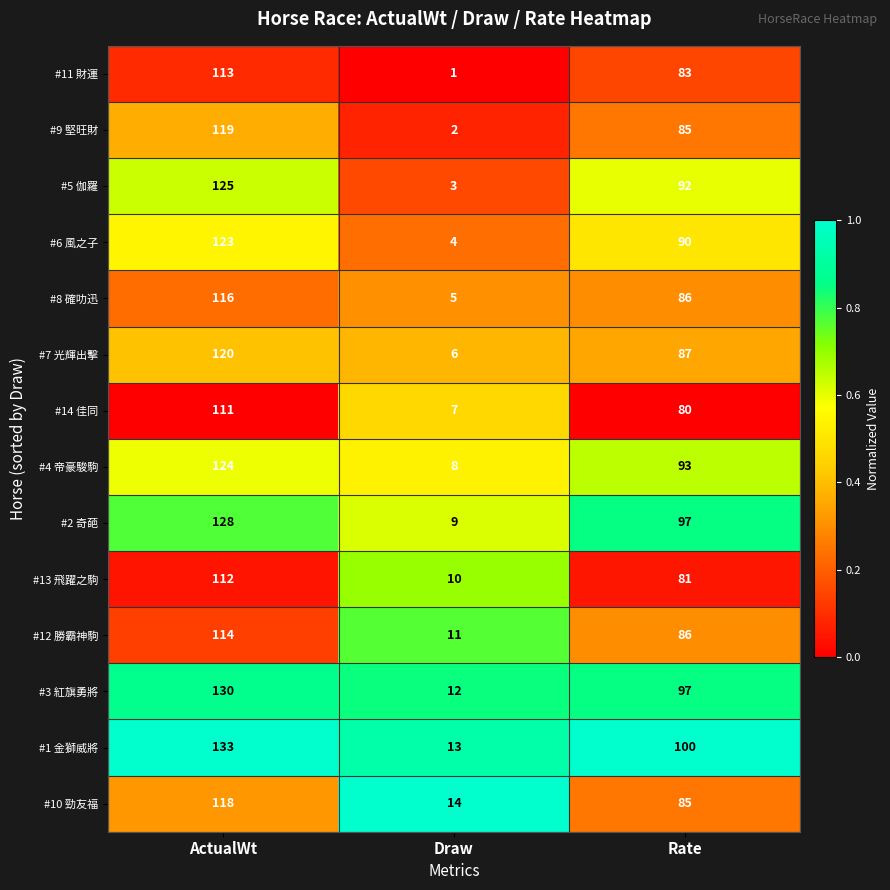

Is it true that #5 伽羅 equals 26 at ActualWt?

False